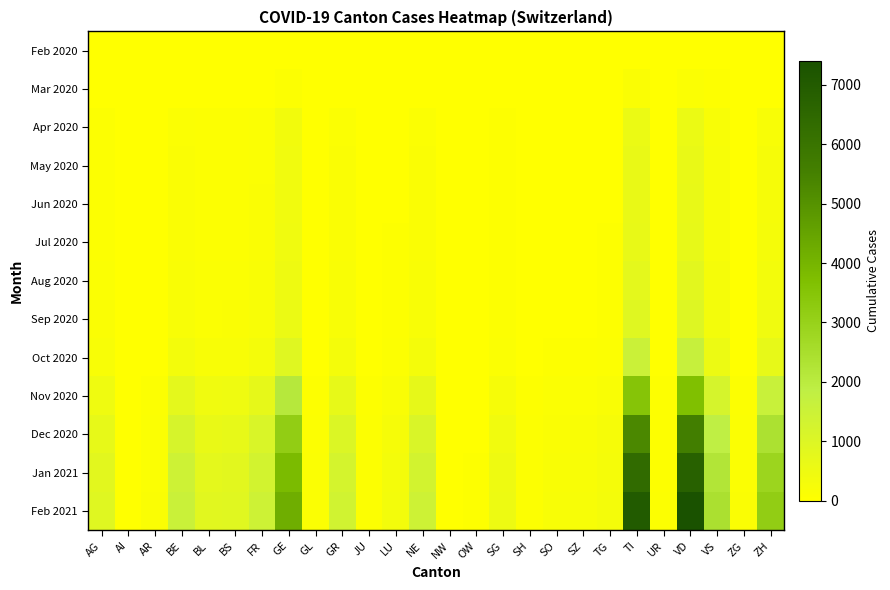

At TI, list the series in order from smallest to largest.

Feb 2020, Mar 2020, Apr 2020, May 2020, Jun 2020, Jul 2020, Aug 2020, Sep 2020, Oct 2020, Nov 2020, Dec 2020, Jan 2021, Feb 2021